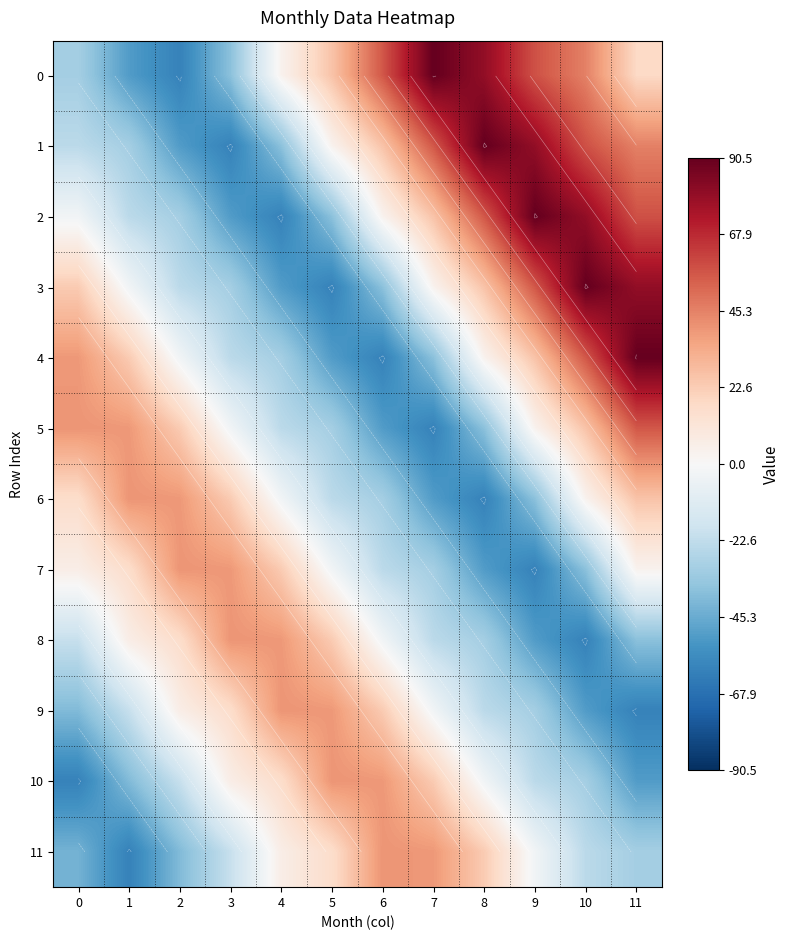

What is the spread (max minus min) of values at 7?

151.3